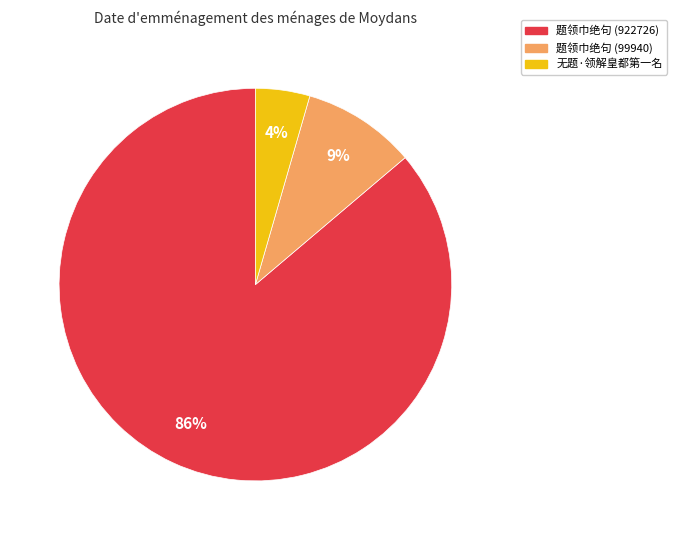

To the nearest percent, what is the combined percentage of 题领巾绝句 (922726) and 无题·领解皇都第一名?

91%